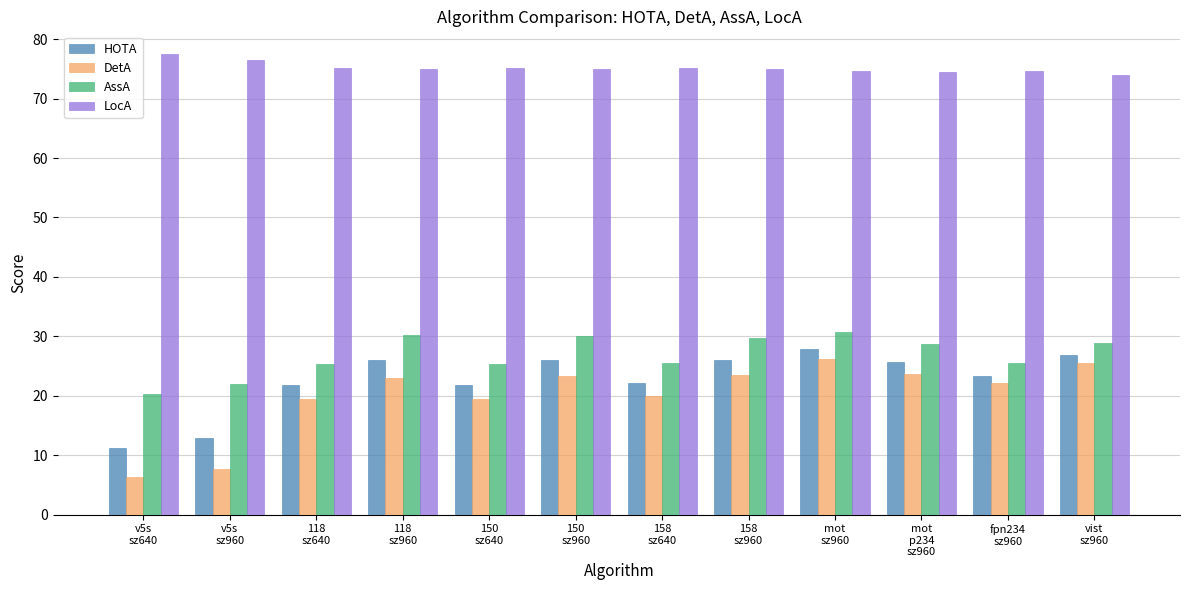

Which category has the highest value across all series?

v5s
sz640